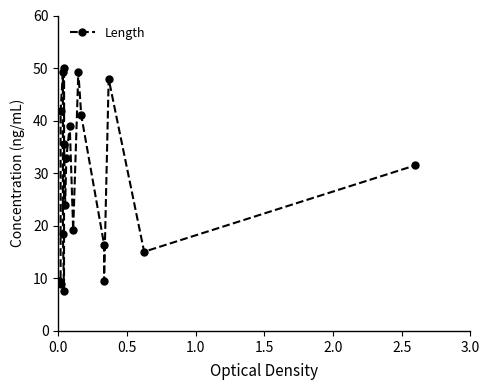

What is the difference between the second highest and second lowest values?

40.4